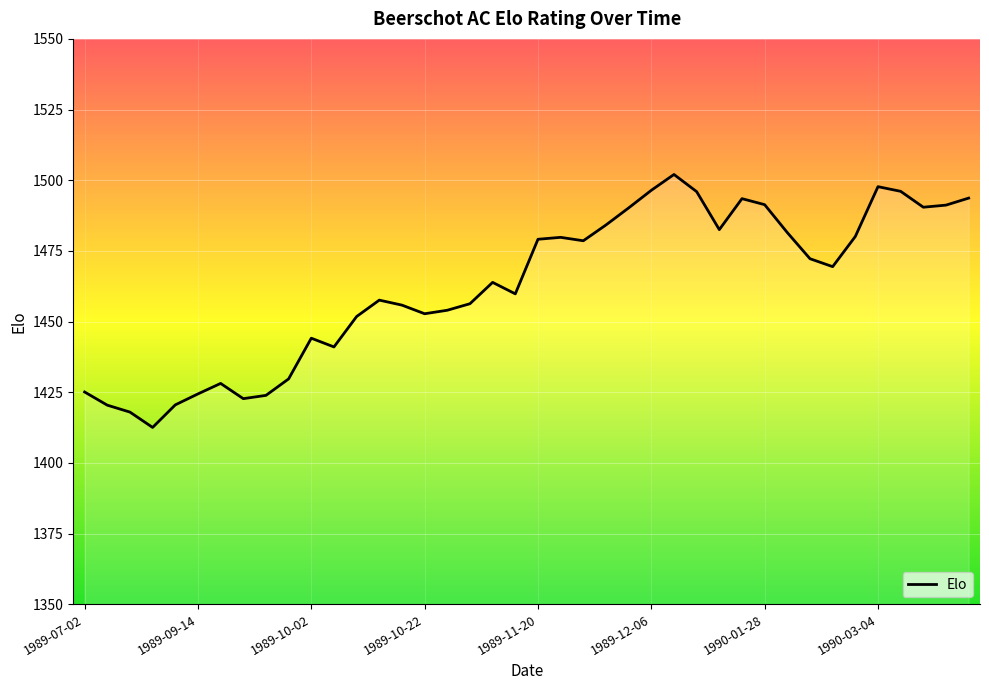

How many values exceed 1469?

20